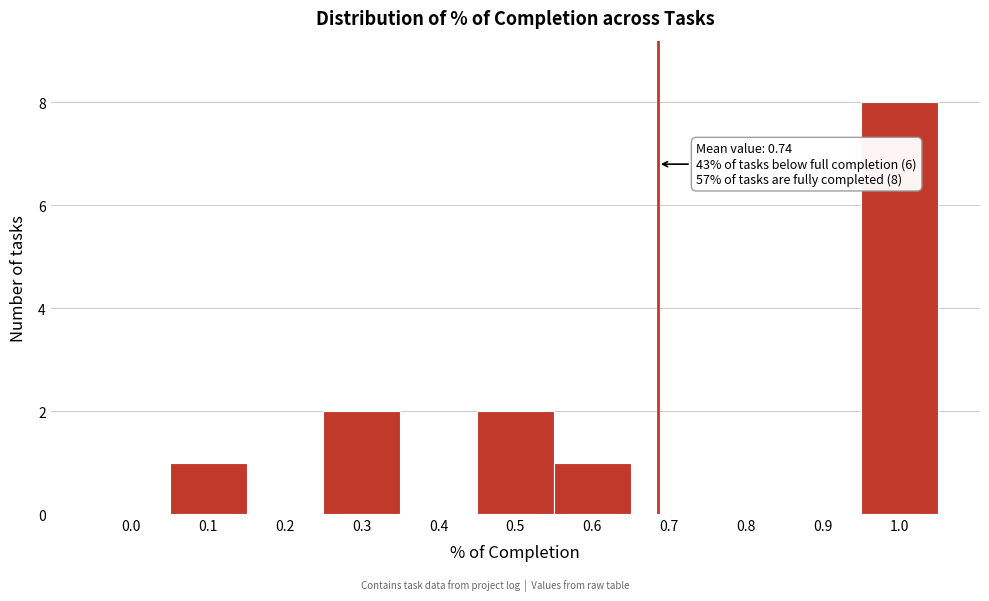

Reading right to left, transcribe all the data shown in this chart.

1.0=8	0.9=0	0.8=0	0.7=0	0.6=1	0.5=2	0.4=0	0.3=2	0.2=0	0.1=1	0.0=0